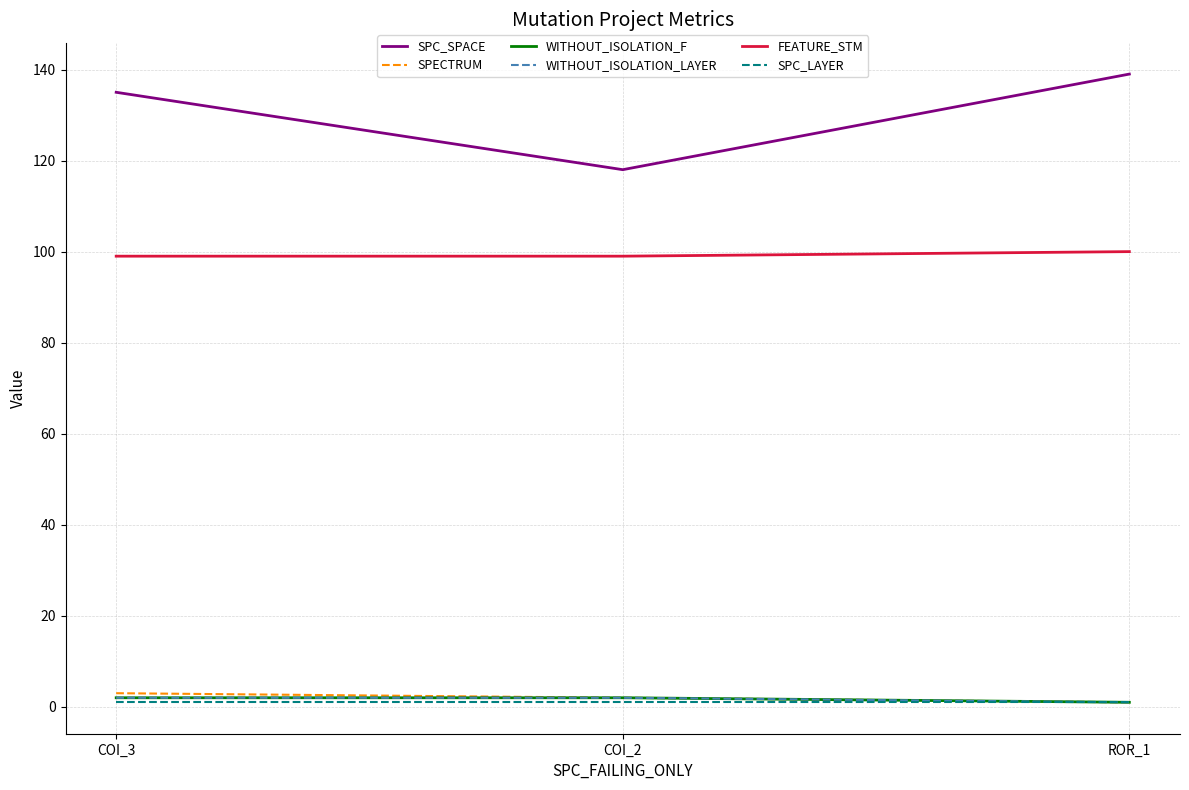

True or false: FEATURE_STM has a value of 99 at COI_2.

True